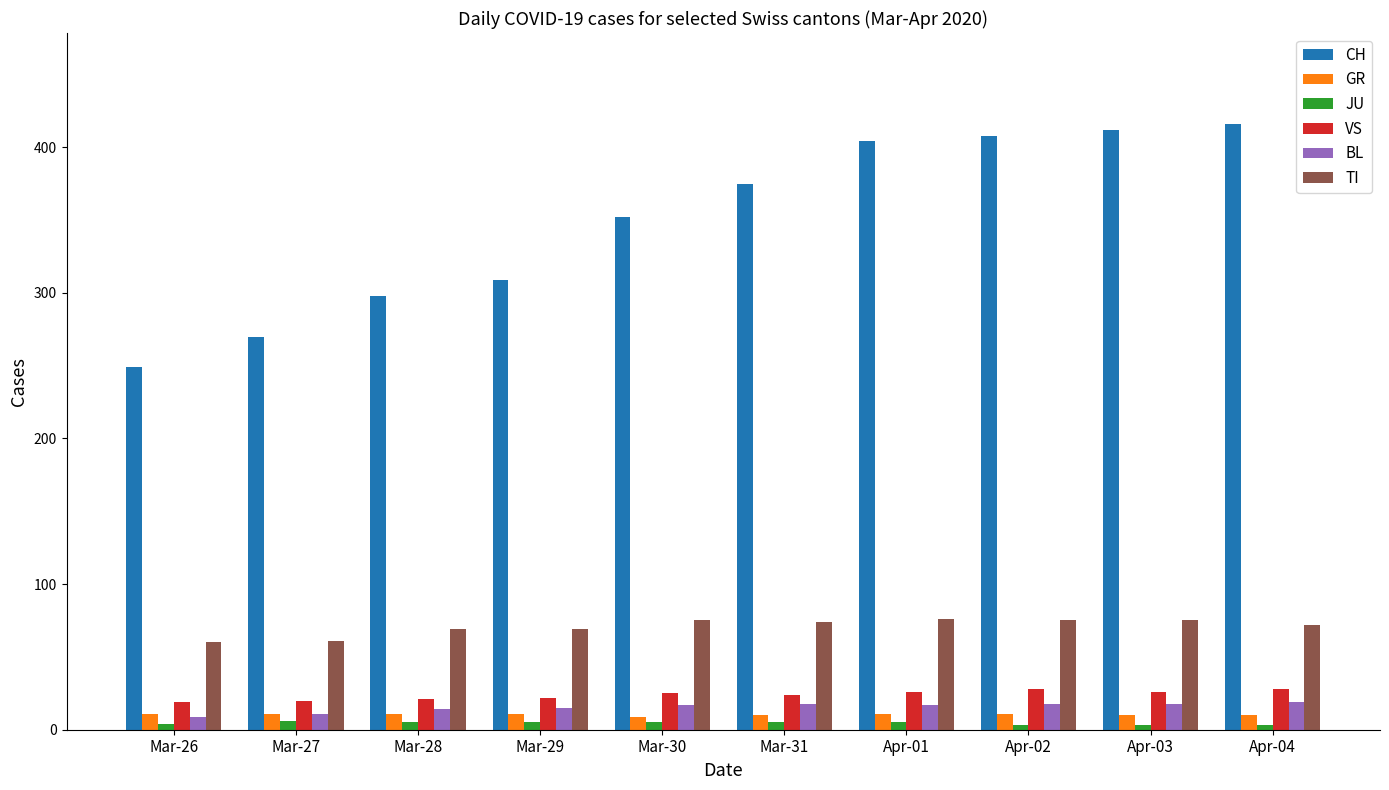

What is the spread (max minus min) of values at Apr-02?

405